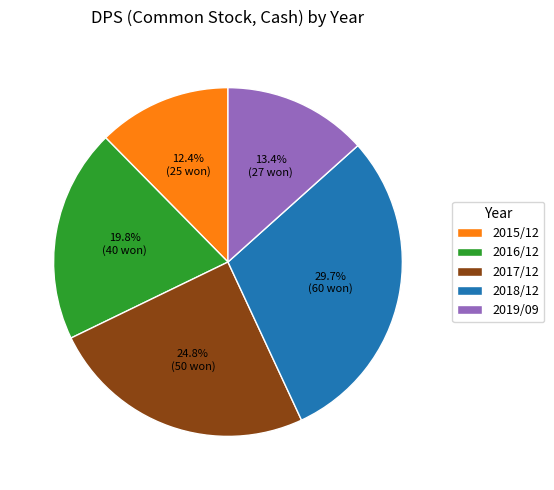

Do 2017/12 and 2015/12 together represent more than half of the pie?

No